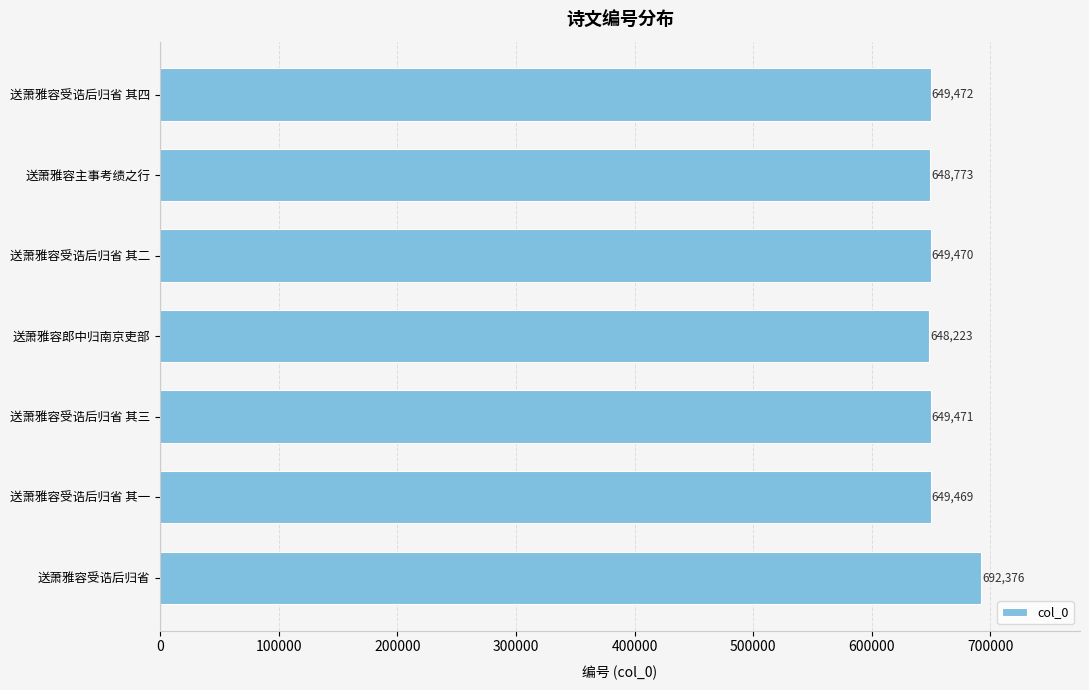

Does the chart contain stacked bars?

No